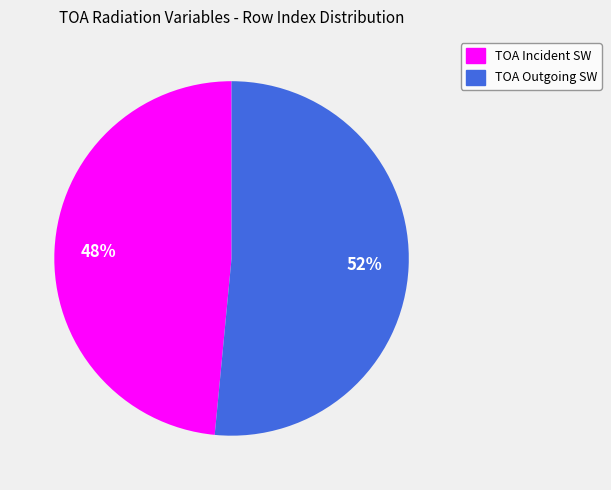

Does any single category account for the majority?

Yes